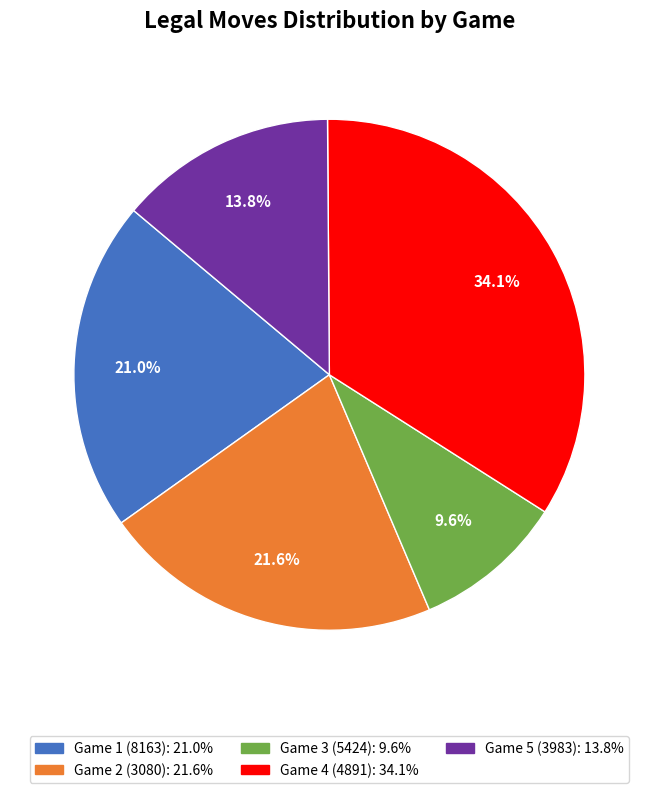

How many segments does this pie chart have?

5